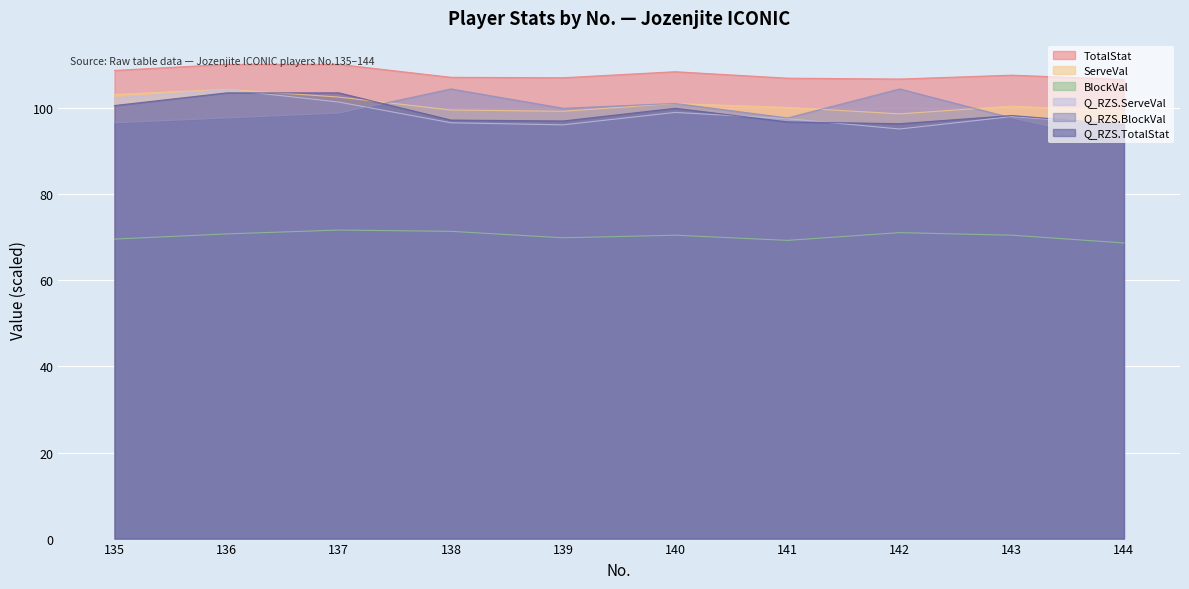

How many interior local peaks does the Q_RZS.BlockVal series have?

3